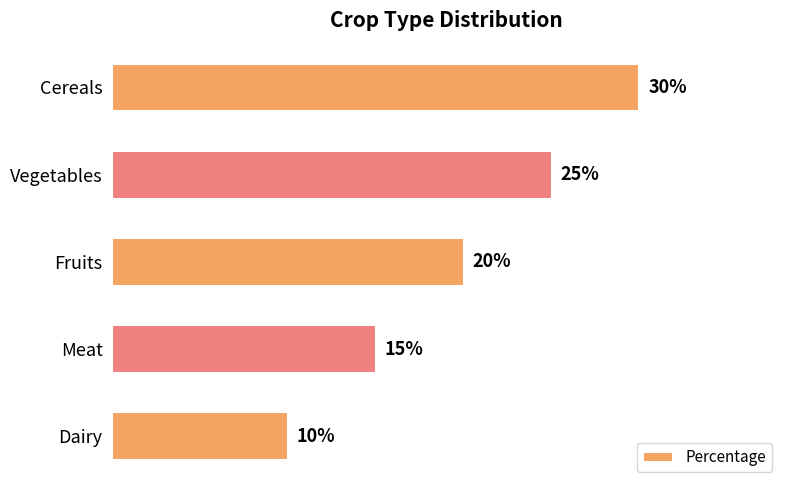

Which has a higher value, Vegetables or Dairy?

Vegetables